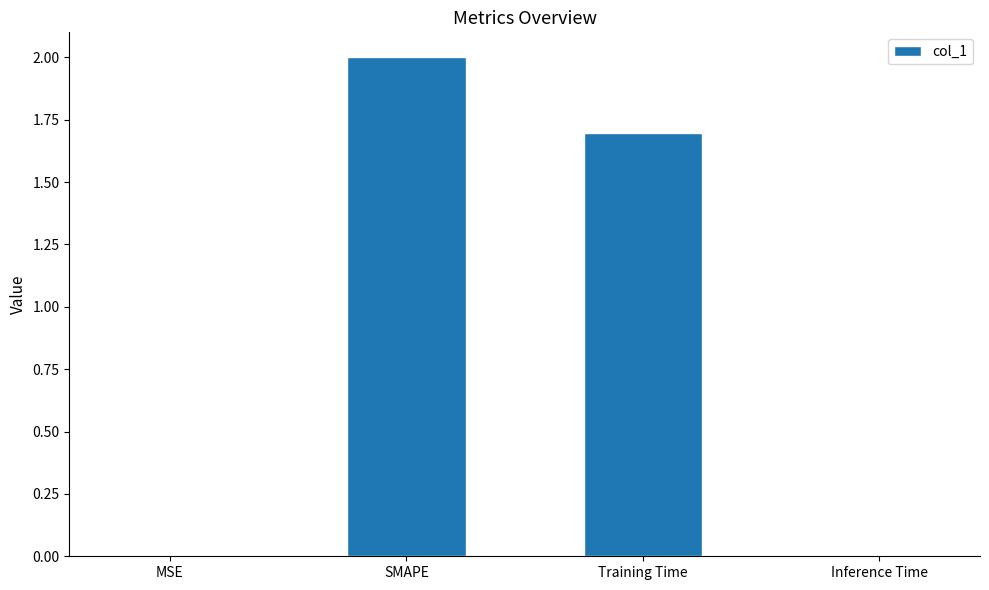

Does the chart contain stacked bars?

No